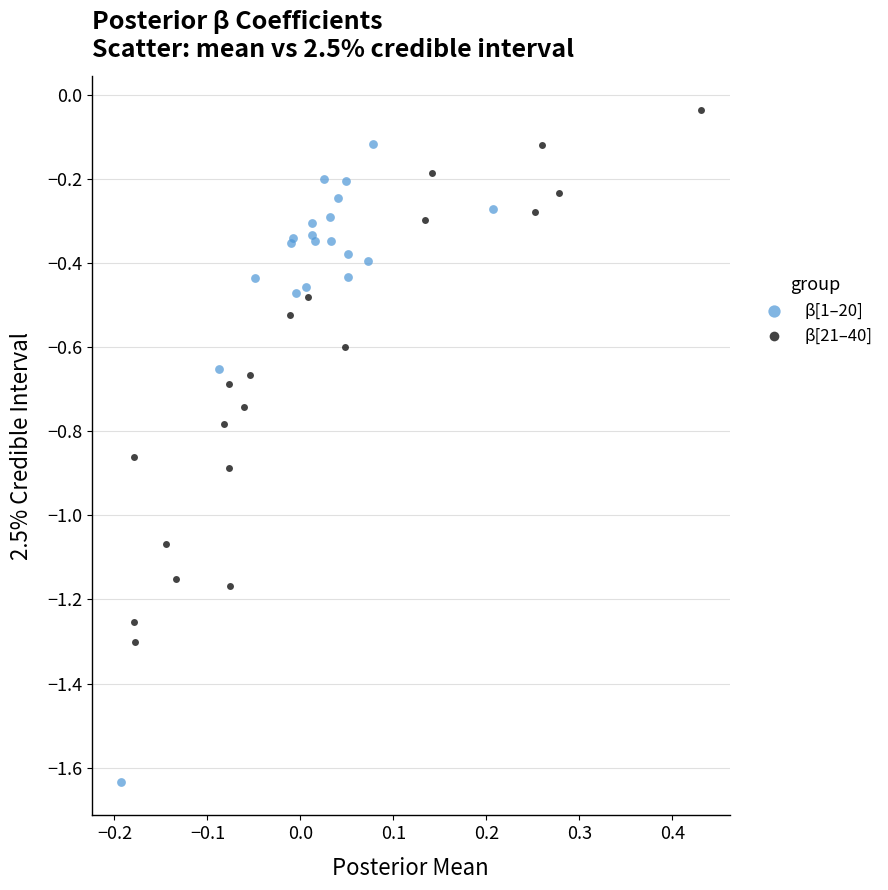

Which series reaches the minimum Y coordinate?

β[1–20]